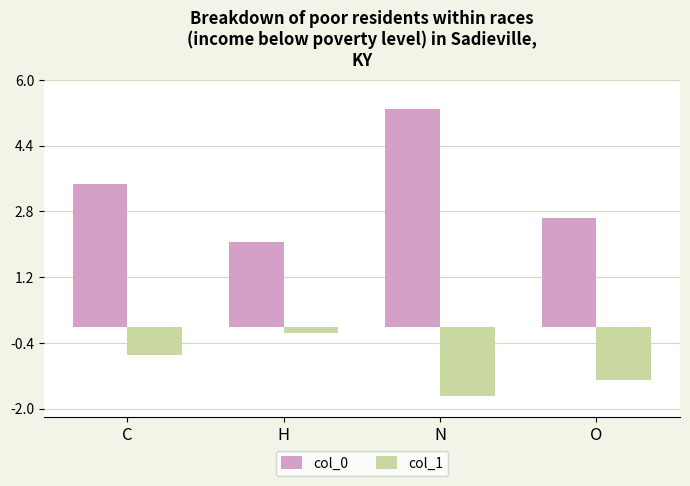

At O, list the series in order from largest to smallest.

col_0, col_1